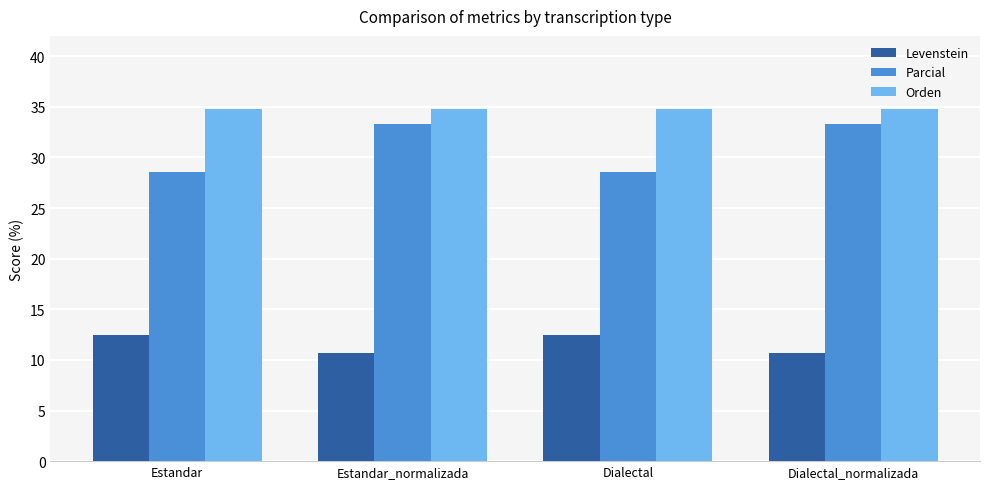

What is the value of the Parcial bar at the 3rd from the left?

28.6